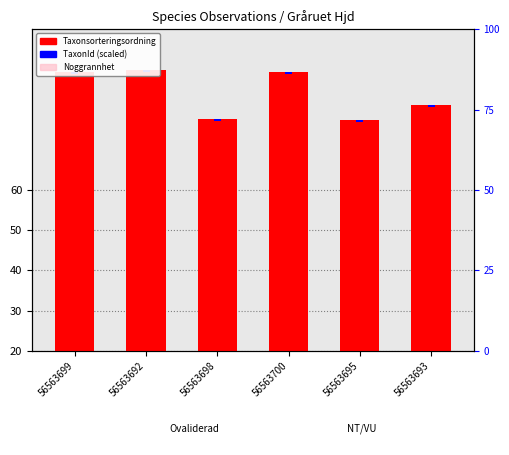

What is the value of the Taxonsorteringsordning bar at the 4th from the left?

89.4